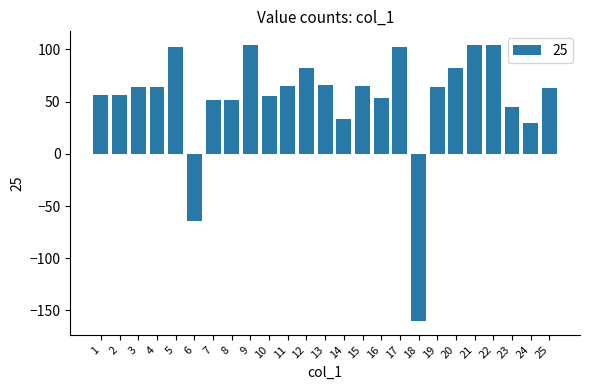

Approximately how many times larger is the value at 14 compared to 1?

0.6